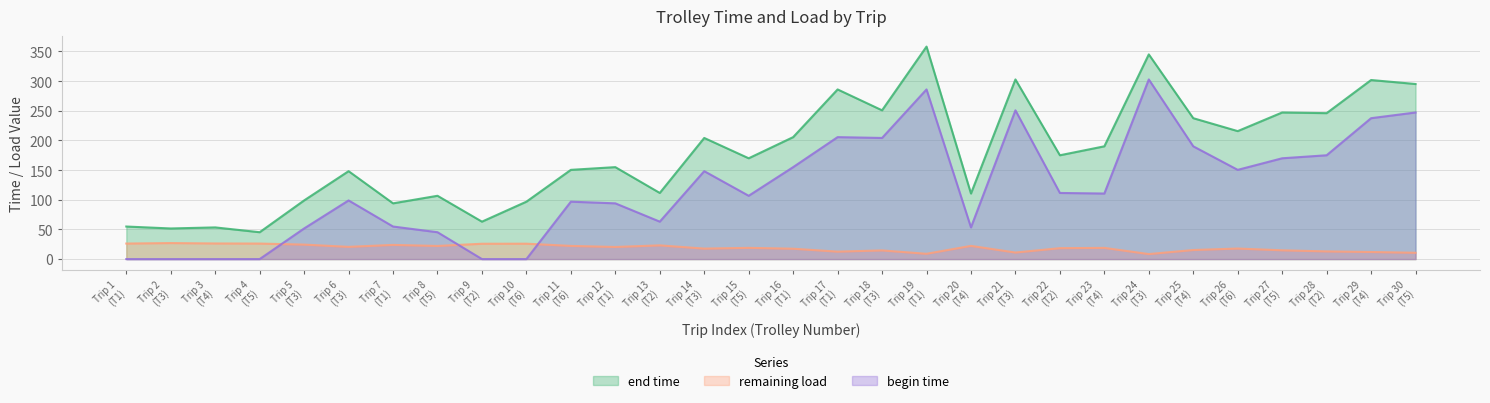

True or false: begin time and end time intersect in this chart.

False